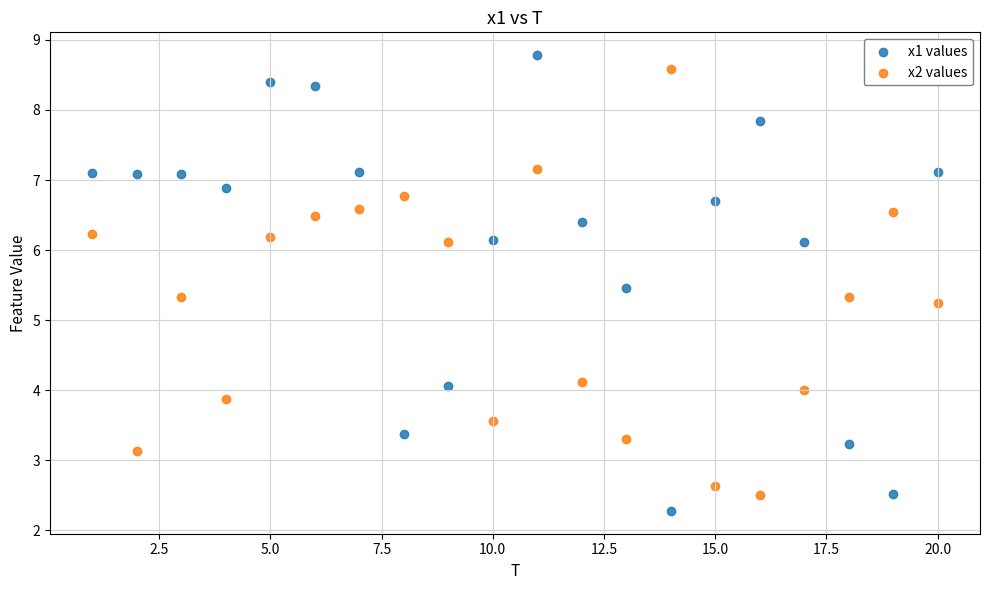

What are all the series names shown in the legend?

x1 values, x2 values